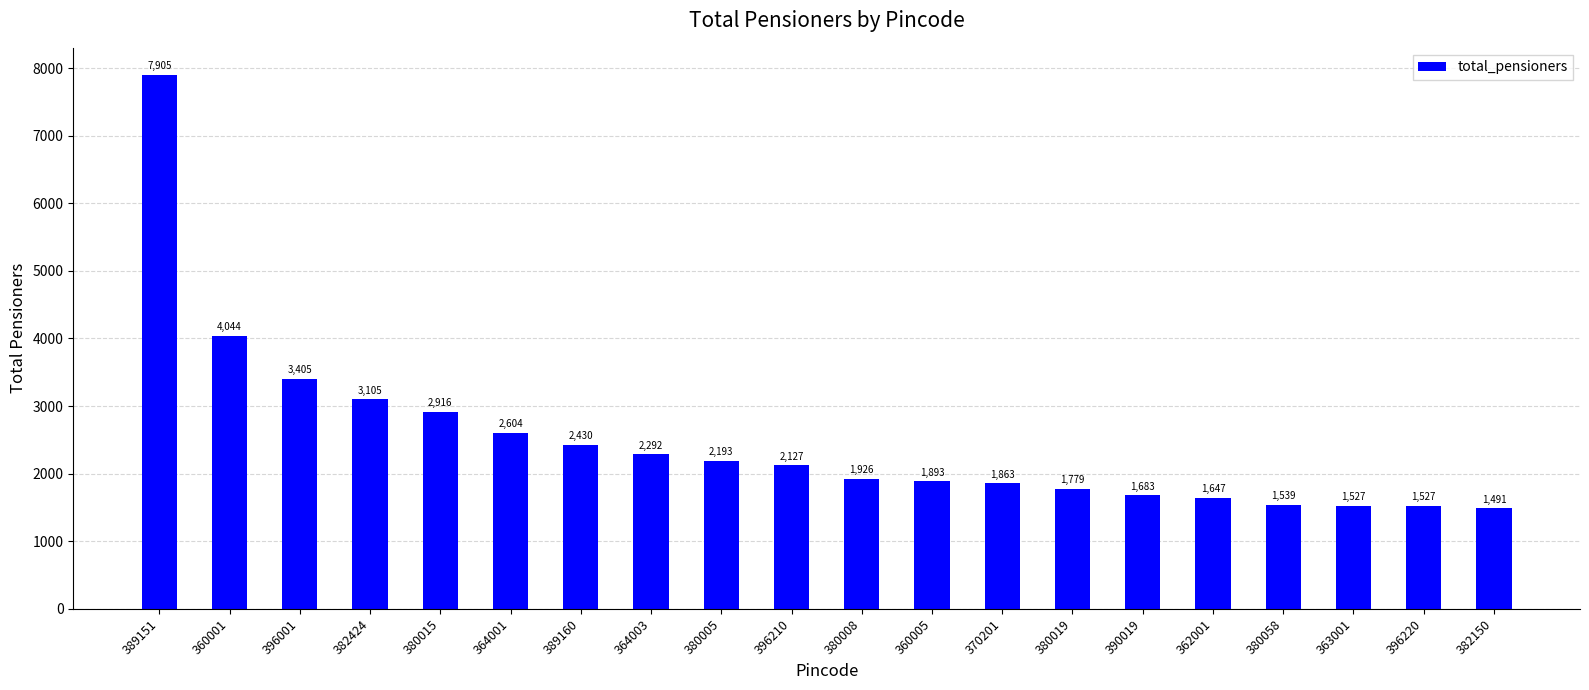

Which category has the lowest value across all series?

382150